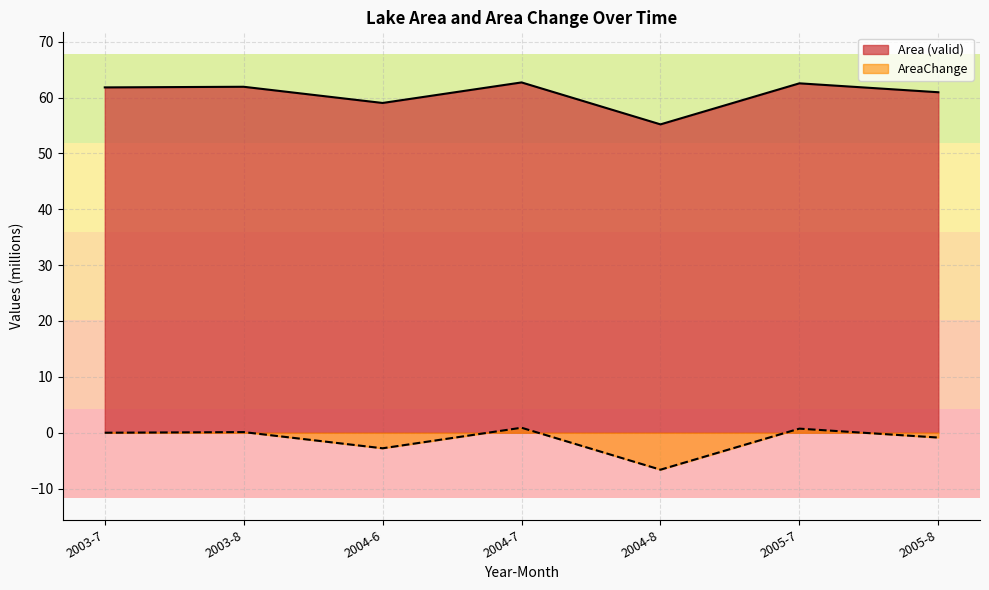

How many values in the Area (valid) series are below 61?

3